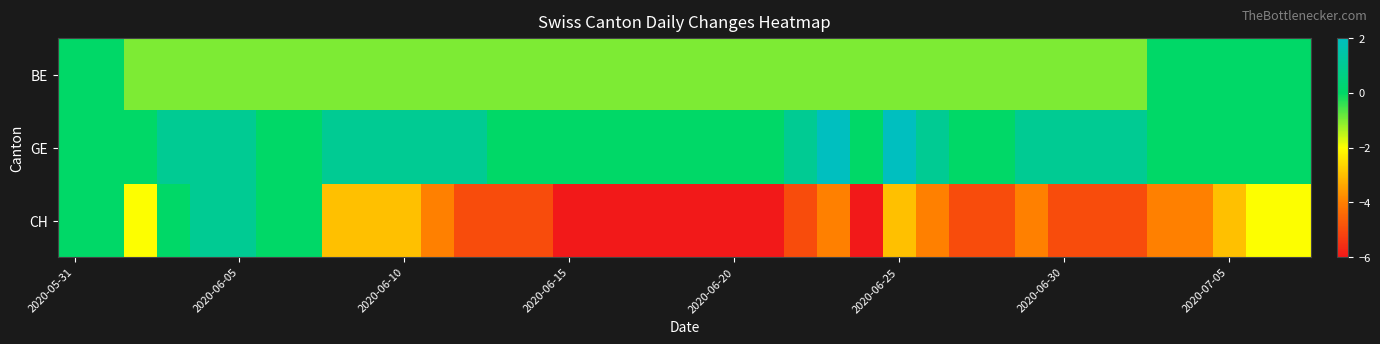

List the series in order of their overall mean, highest first.

GE, BE, CH